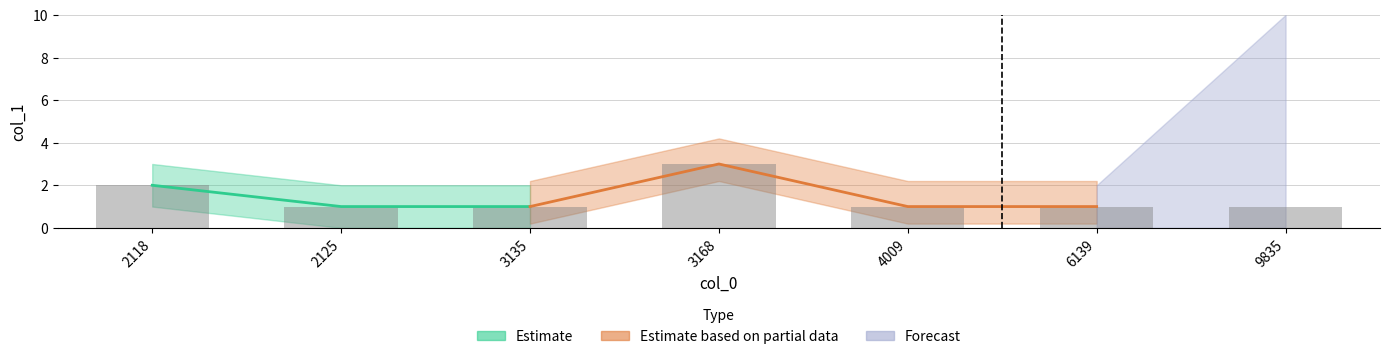

Reading left to right, list all the values displayed in this chart.

2118=2	2125=1	3135=1	3168=3	4009=1	6139=1	9835=1